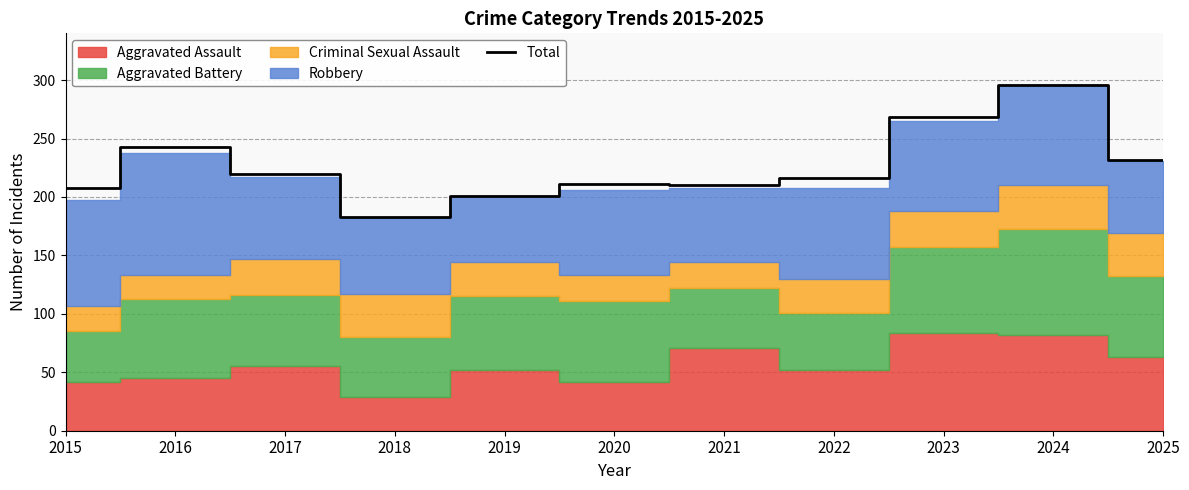

Reading left to right, extract all data points from this chart.

208	243	220	183	201	211	210	216	268	296	232